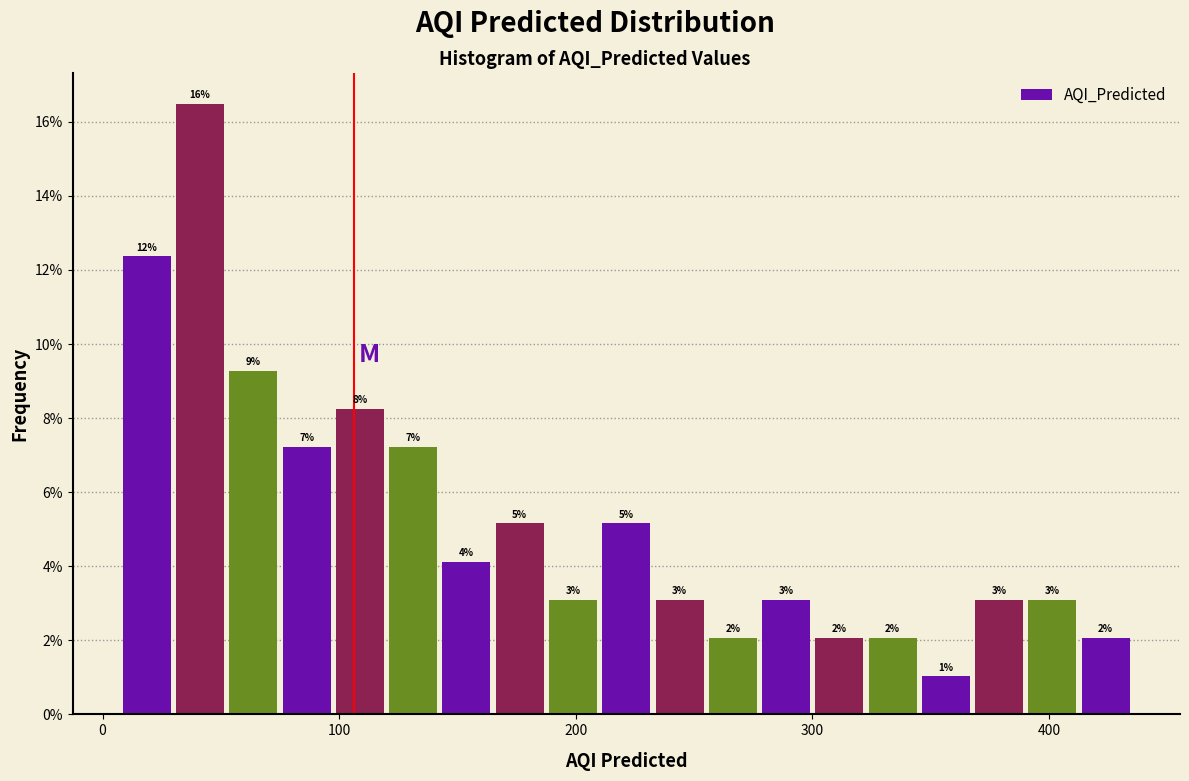

Read against the x-axis, roughly where is the centre of the tallest bar?

40